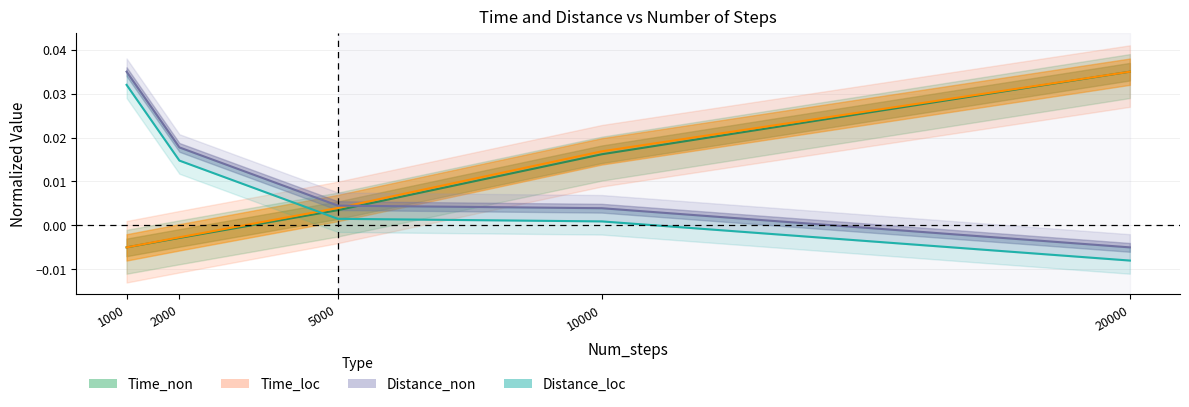

Which series has the largest total across all categories?

Distance_non